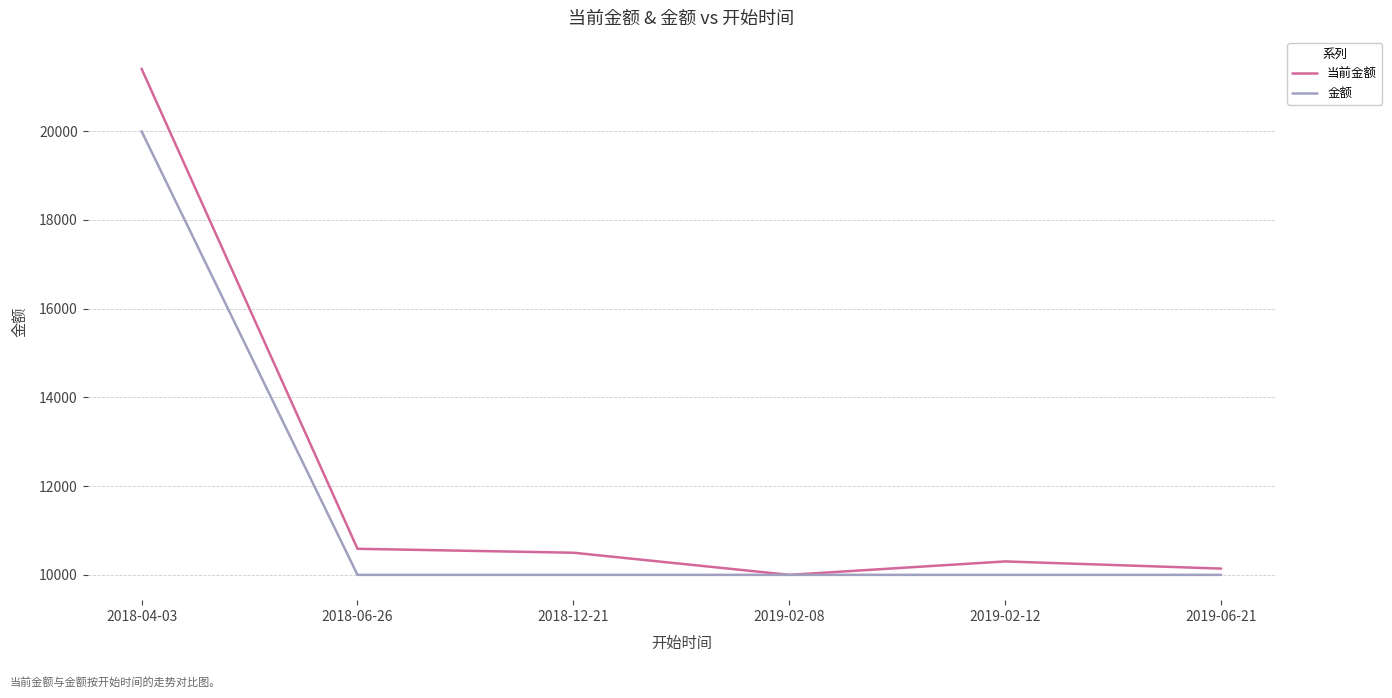

What is the average value of the 金额 series?

11666.7